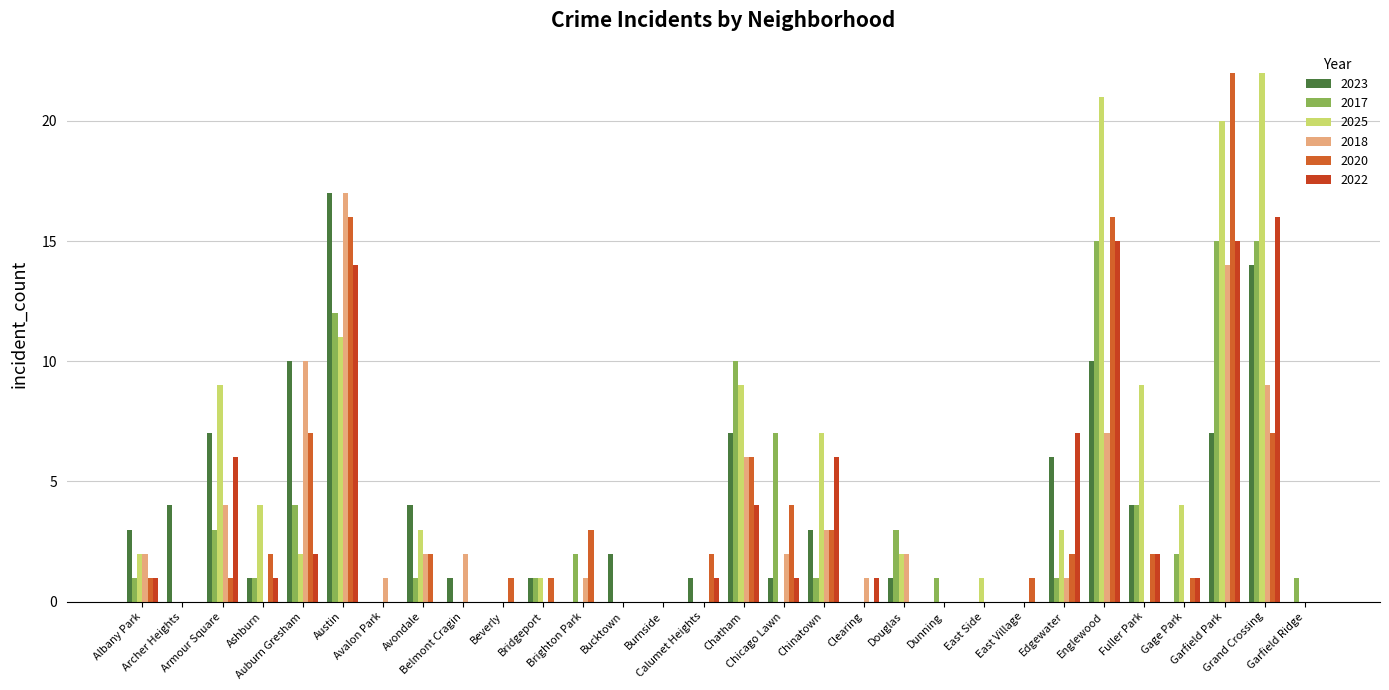

Count the number of data series in this chart.

6